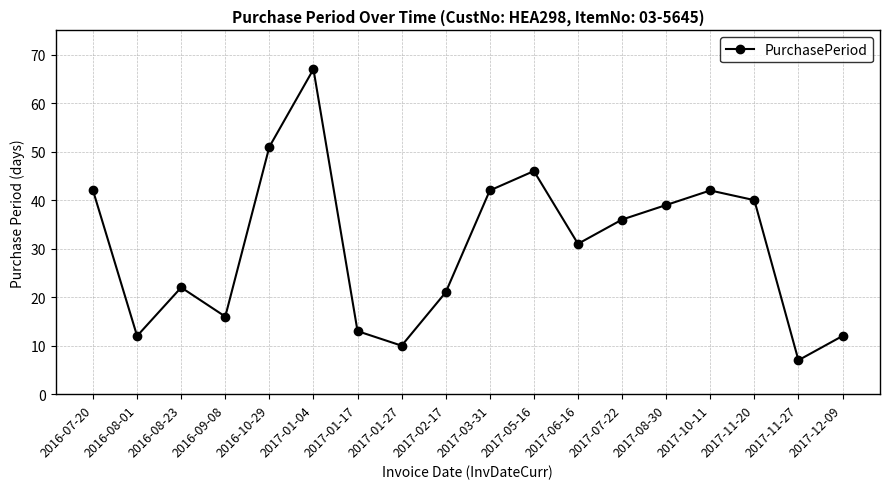

Which has a higher value, 2016-08-23 or 2017-05-16?

2017-05-16